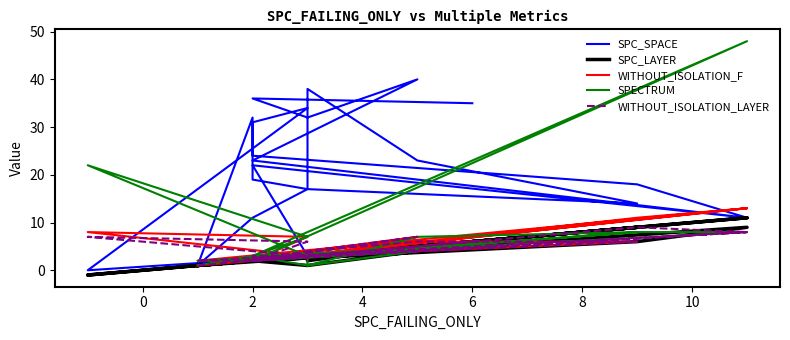

What are all the series names shown in the legend?

SPC_SPACE, SPC_LAYER, WITHOUT_ISOLATION_F, SPECTRUM, WITHOUT_ISOLATION_LAYER